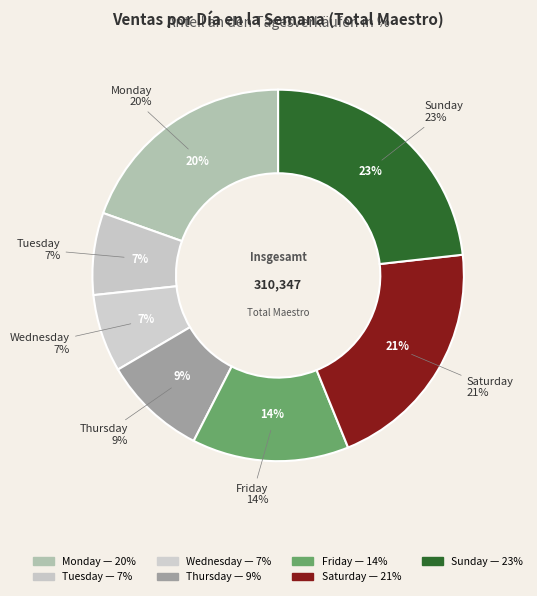

What is the change in value from Friday to Saturday?

+21657.0